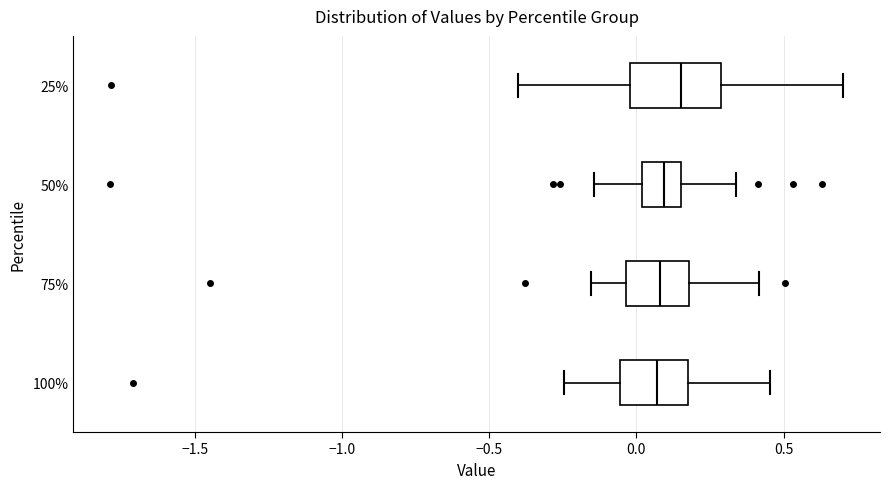

Which box is the widest, from its left edge to its right edge?

25%